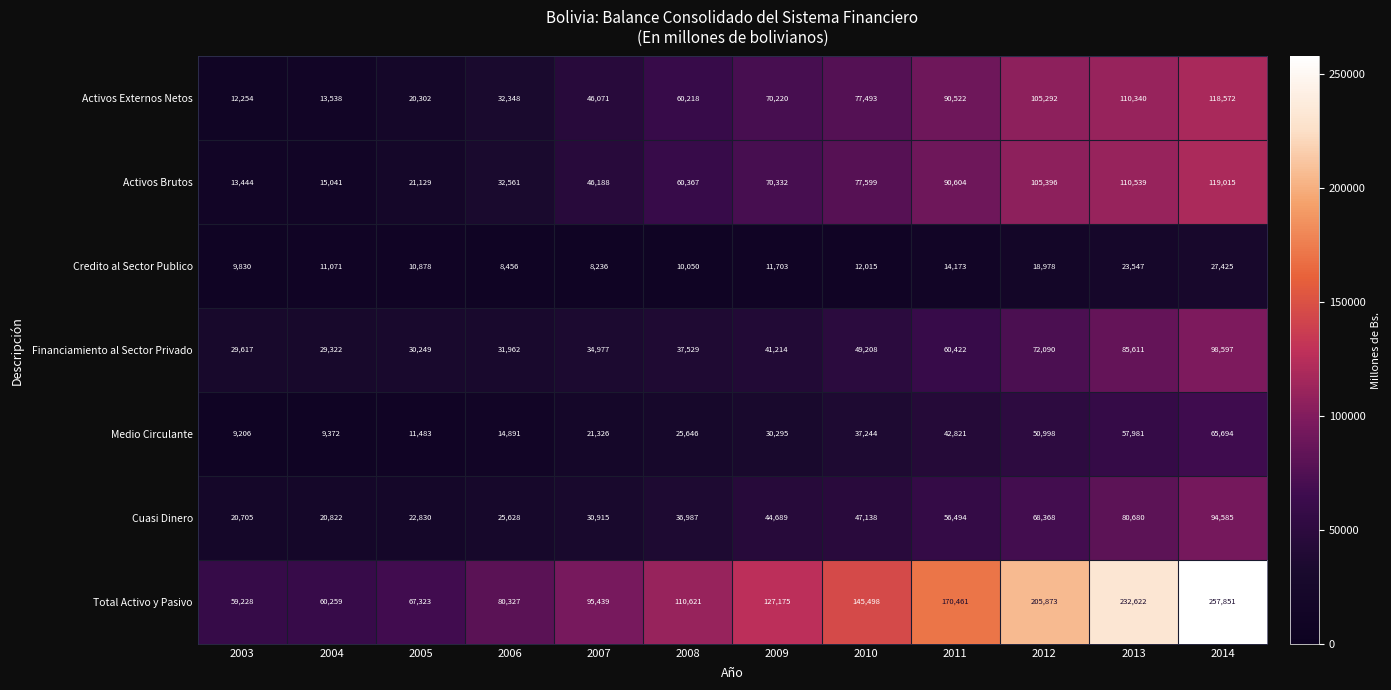

What value does the Total Activo y Pasivo series have at 2006?

80327